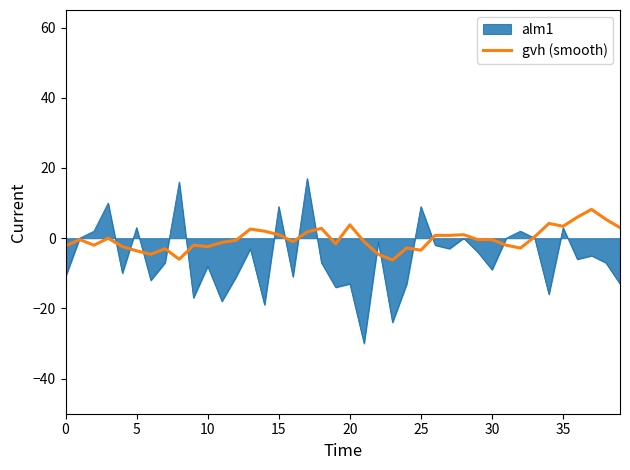

Rank the series by their average value, from highest to lowest.

gvh (smooth), alm1